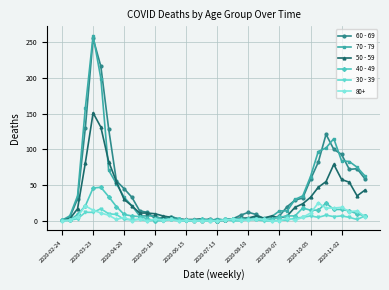

True or false: 60 - 69 has more than 2 interior local peaks.

True